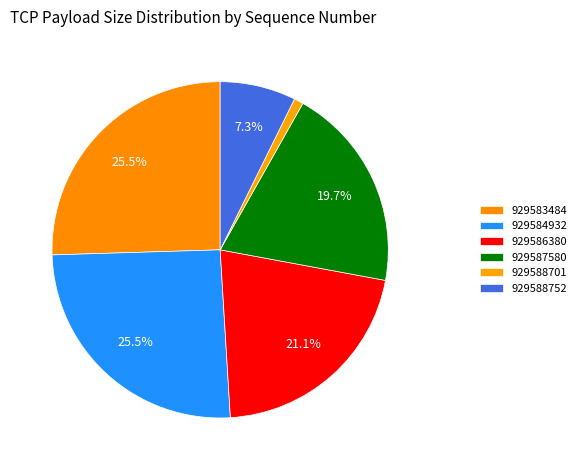

How many segments does this pie chart have?

6